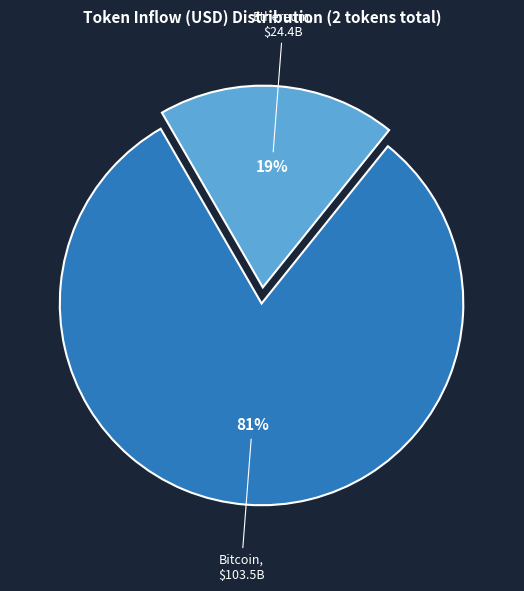

Is there any slice that represents more than half of the pie?

Yes